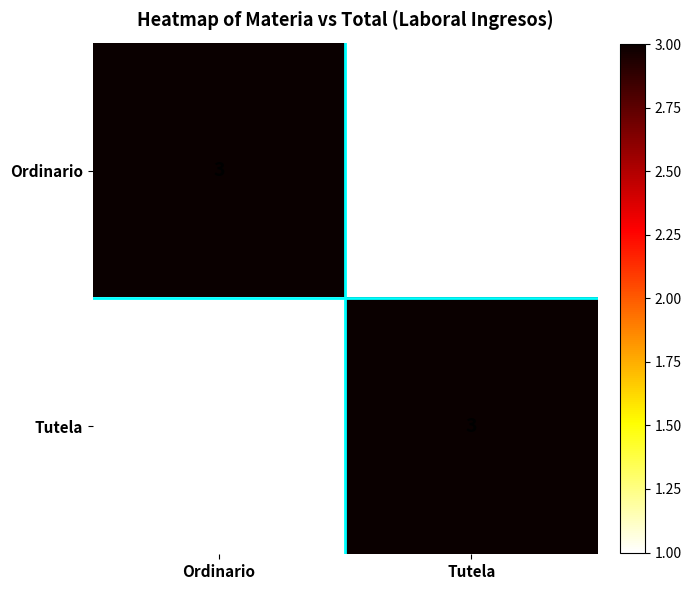

Rank the series at Ordinario from highest to lowest value.

Ordinario, Tutela